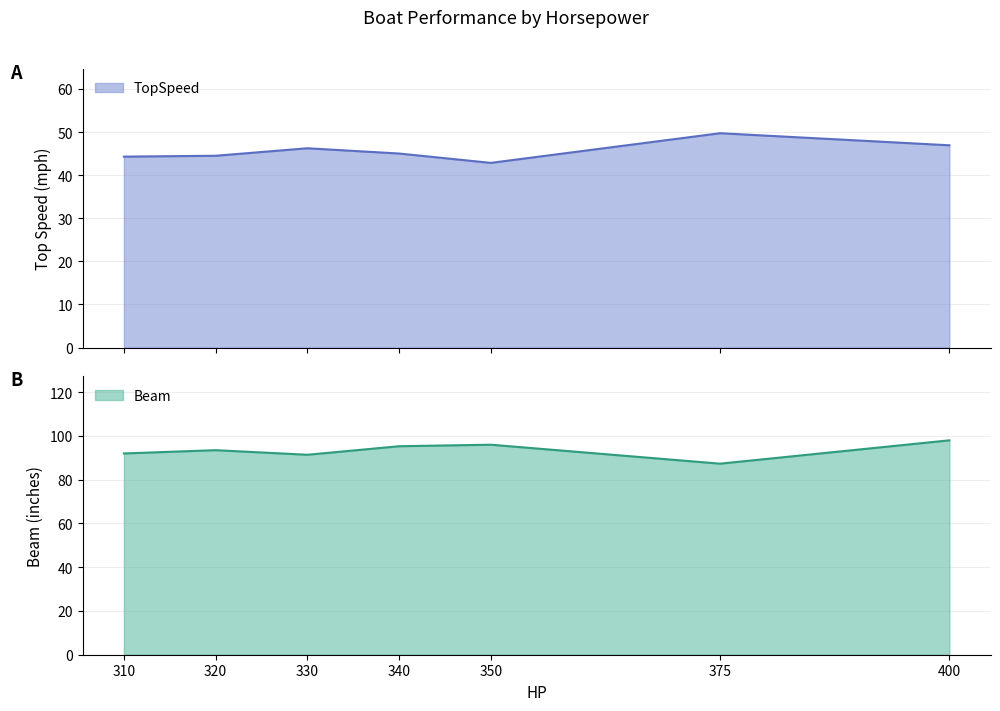

List the series in order of their peak value, highest first.

Beam, TopSpeed